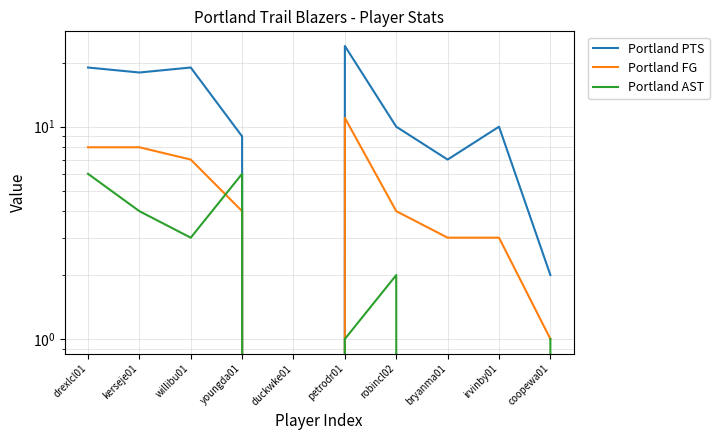

True or false: Portland FG and Portland PTS intersect in this chart.

False